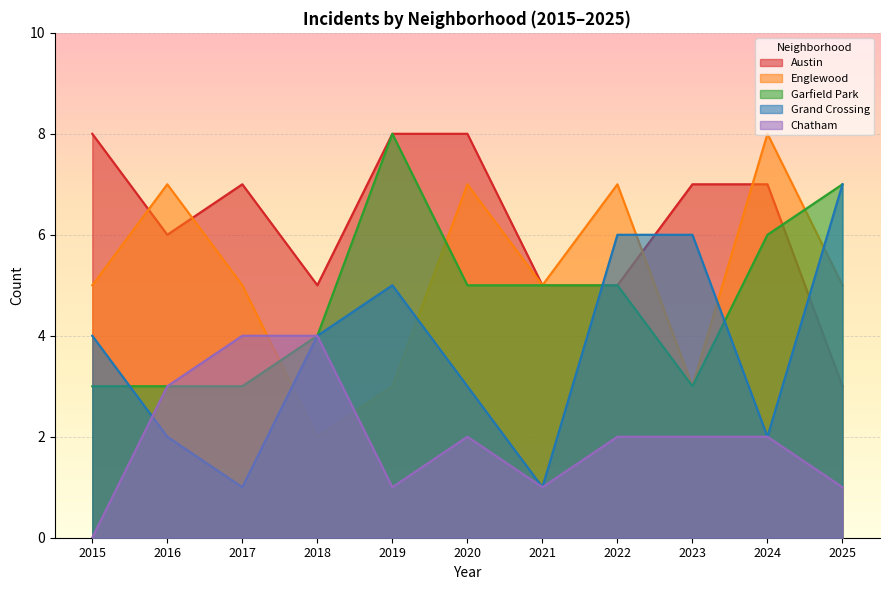

Reading right to left, transcribe all the data shown in this chart.

Austin: 3	7	7	5	5	8	8	5	7	6	8
Englewood: 5	8	3	7	5	7	3	2	5	7	5
Garfield Park: 7	6	3	5	5	5	8	4	3	3	3
Grand Crossing: 7	2	6	6	1	3	5	4	1	2	4
Chatham: 1	2	2	2	1	2	1	4	4	3	0